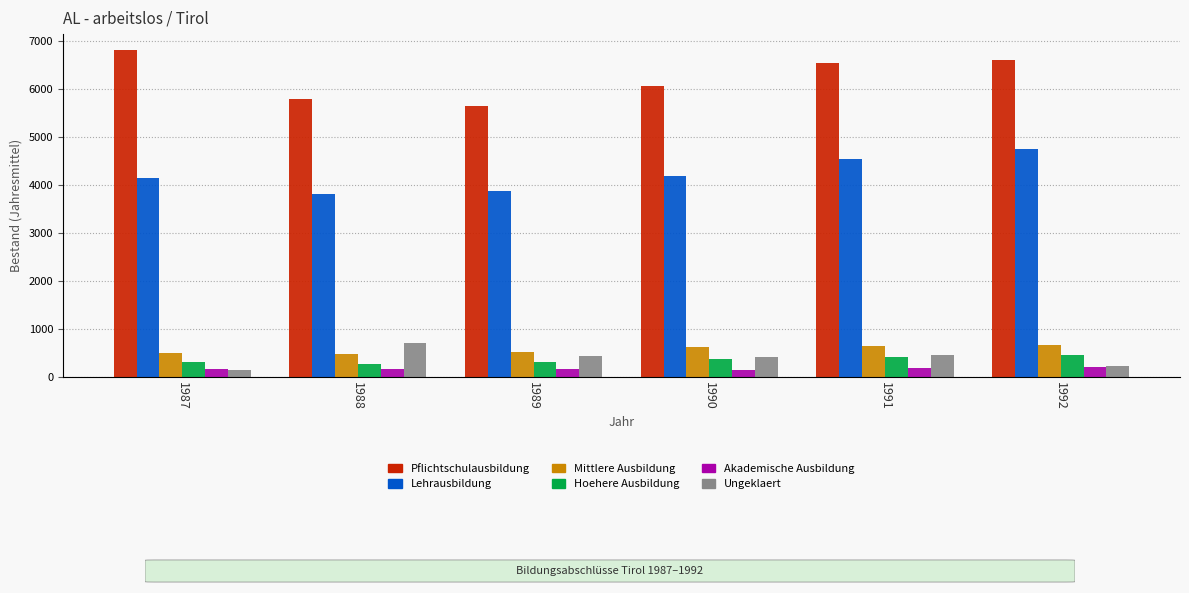

Rank the series at 1987 from highest to lowest value.

Pflichtschulausbildung, Lehrausbildung, Mittlere Ausbildung, Hoehere Ausbildung, Akademische Ausbildung, Ungeklaert